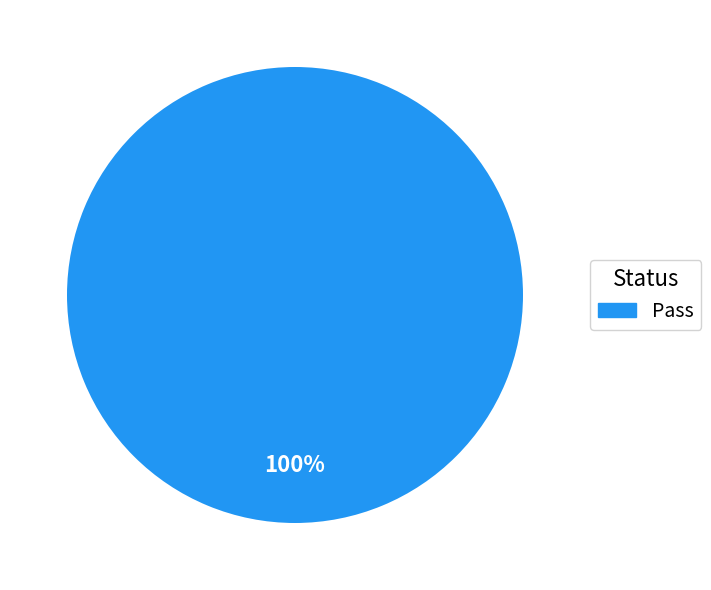

Is there any slice that represents more than half of the pie?

Yes